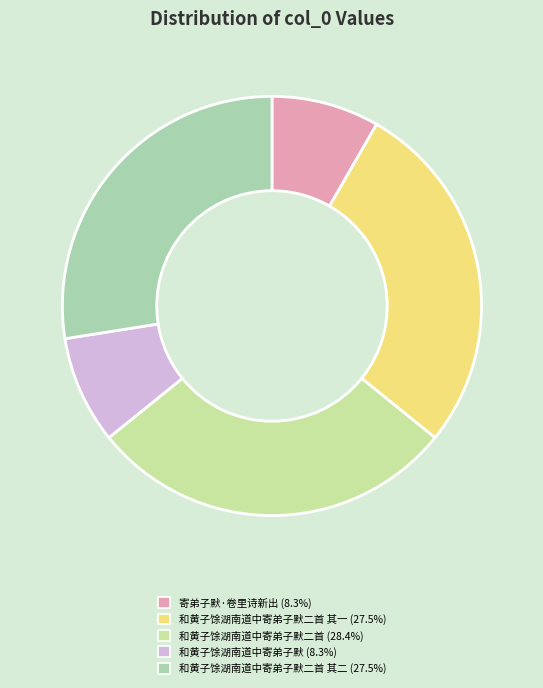

Does any single category account for the majority?

No